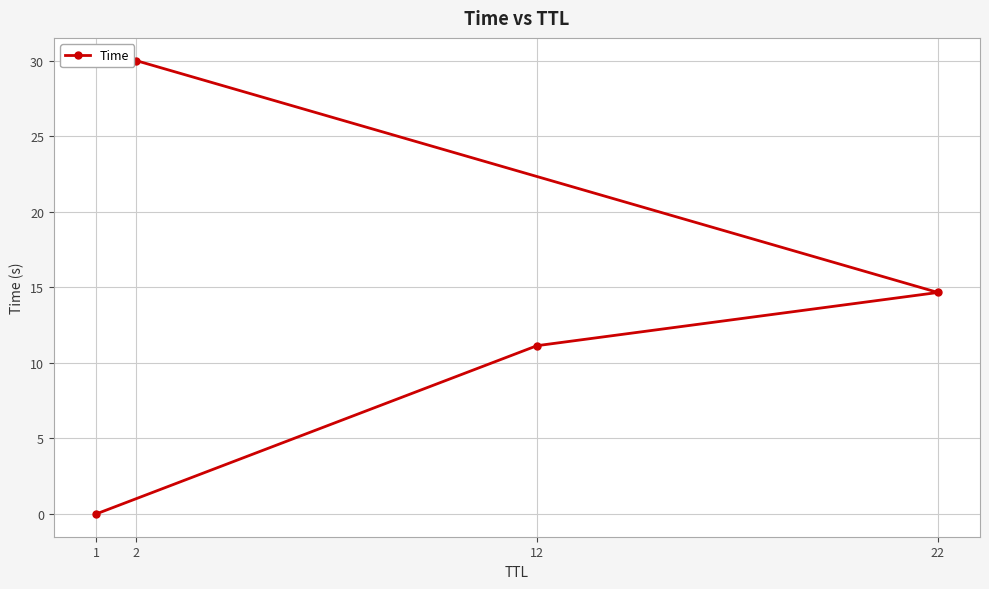

What is the label of the 1st point from the right?

2